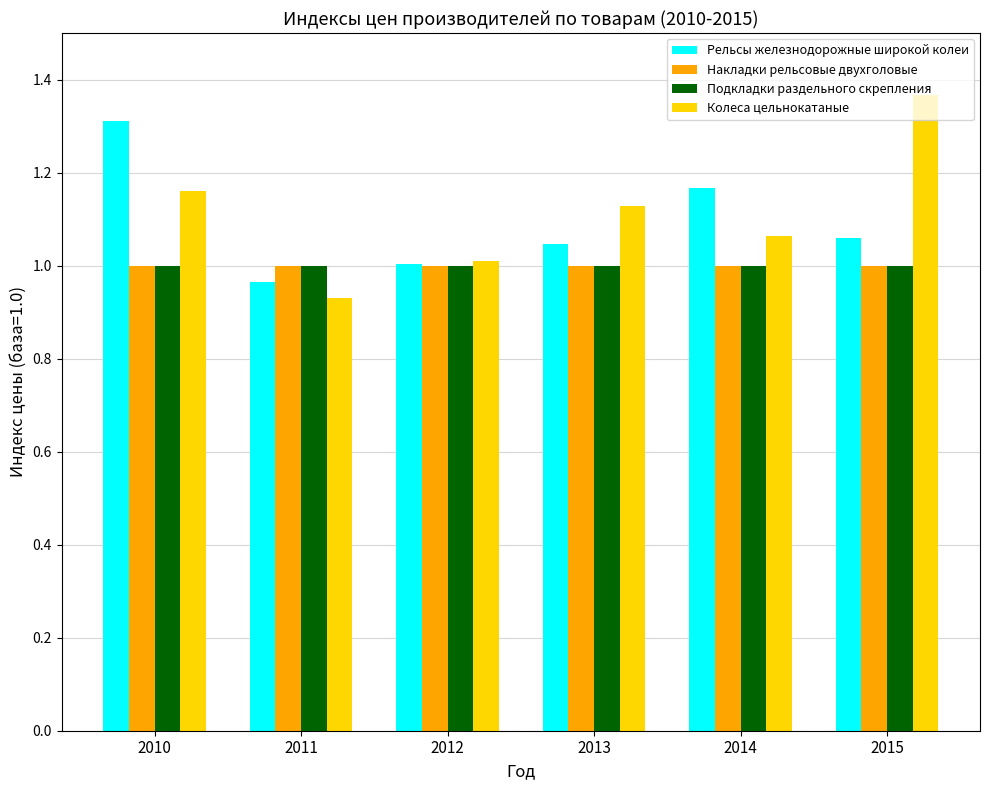

The Колеса цельнокатаные series shows 0.6 at 2010. True or false?

False